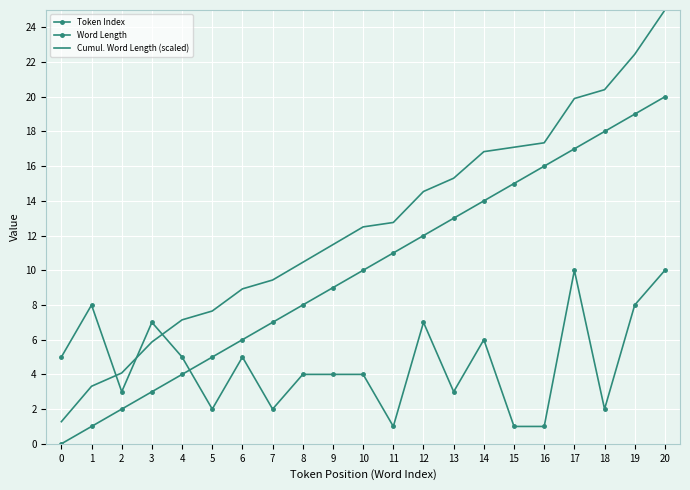

The Word Length series shows 5.0 at 0. True or false?

True